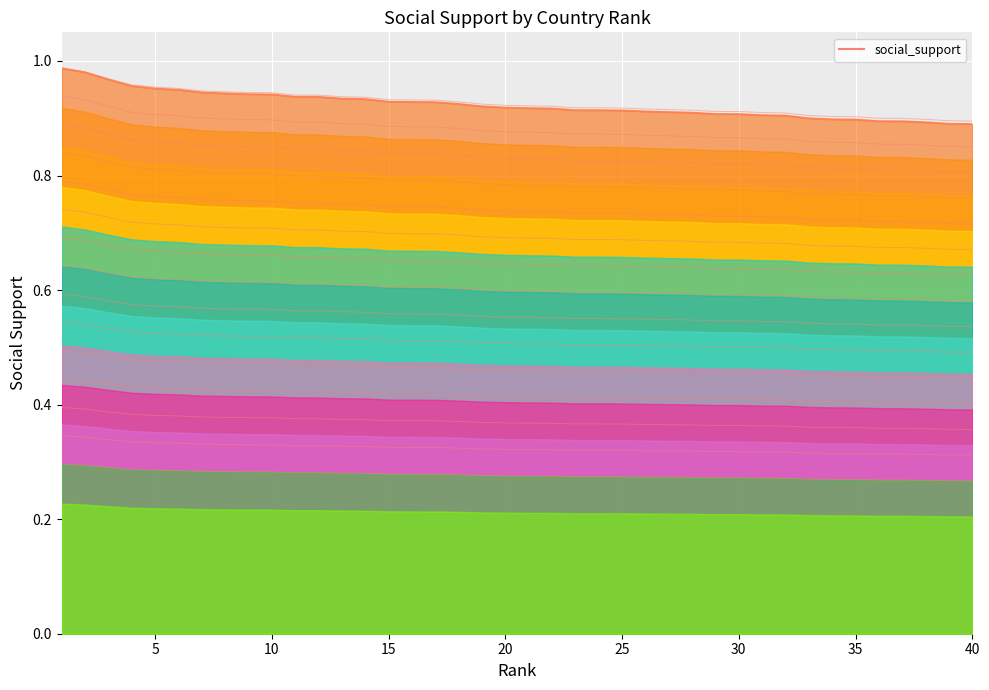

Which category has the lowest value across all series?

40